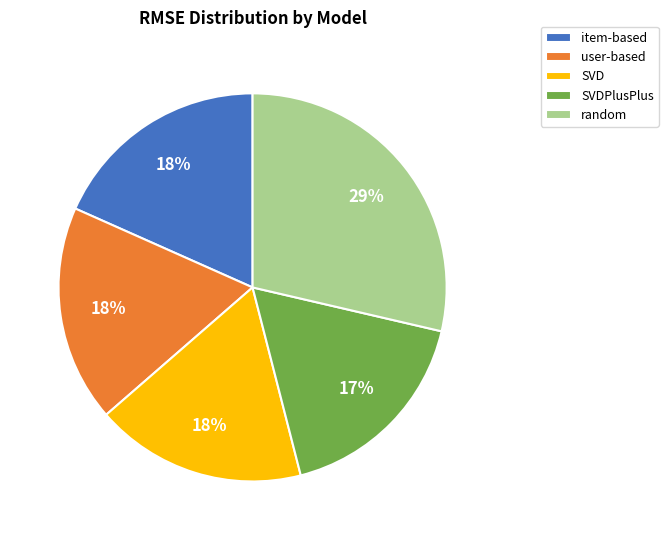

True or false: user-based accounts for 18% of the total.

True